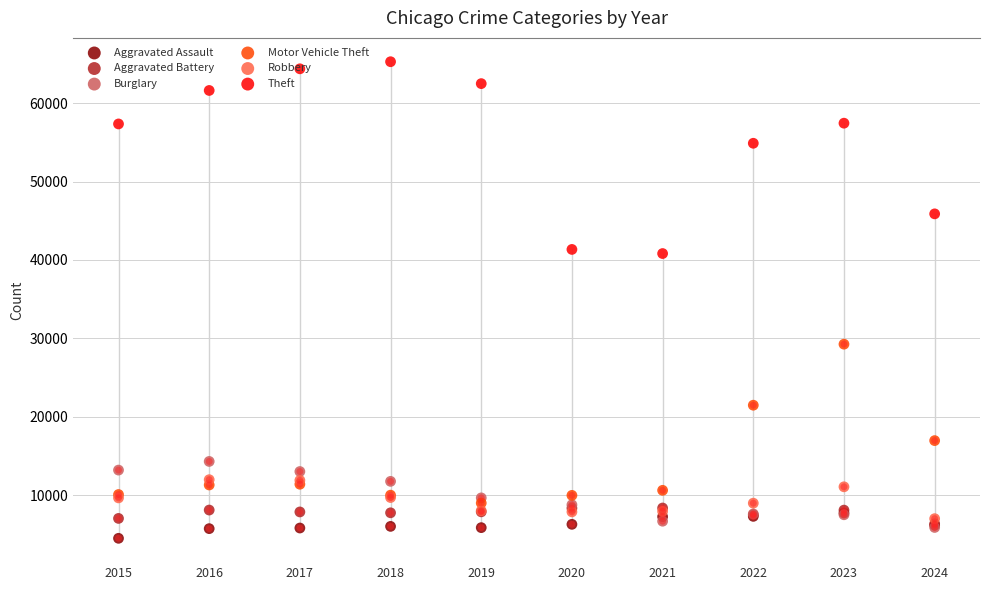

At which category is the sum across all series the highest?

2023